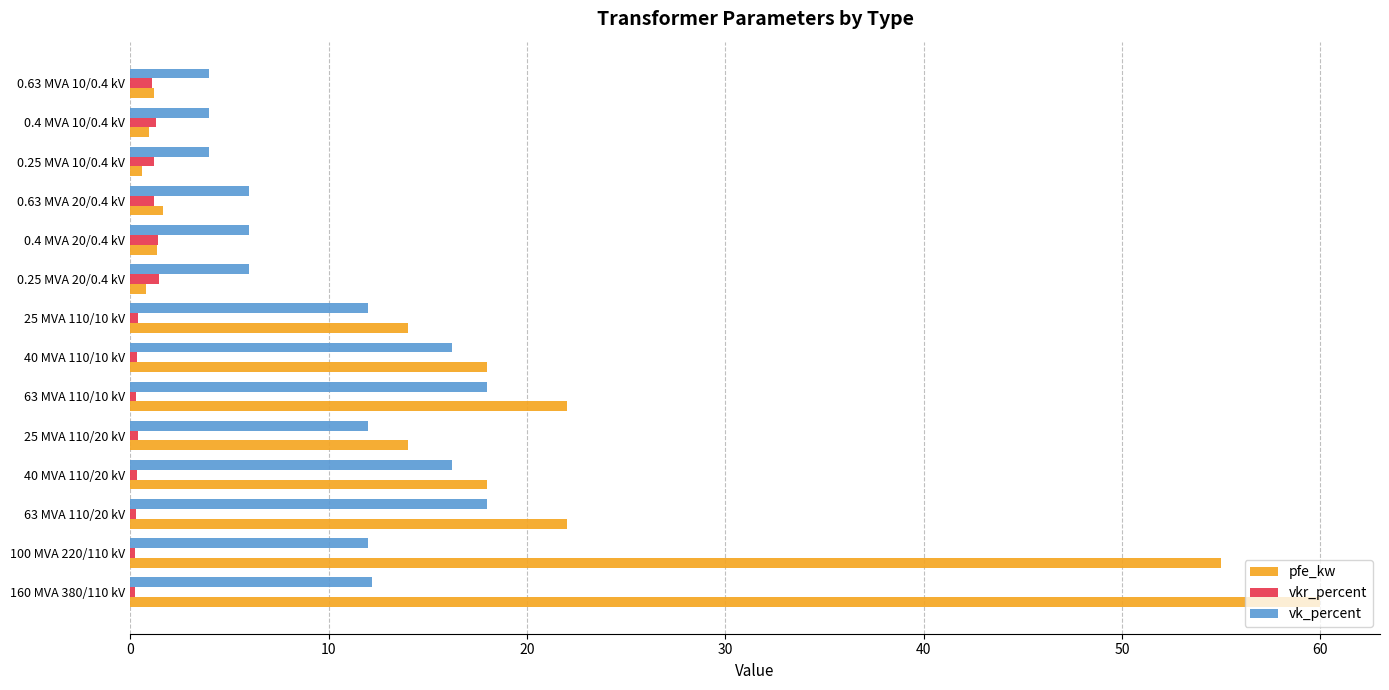

Count the number of categories in the chart.

14